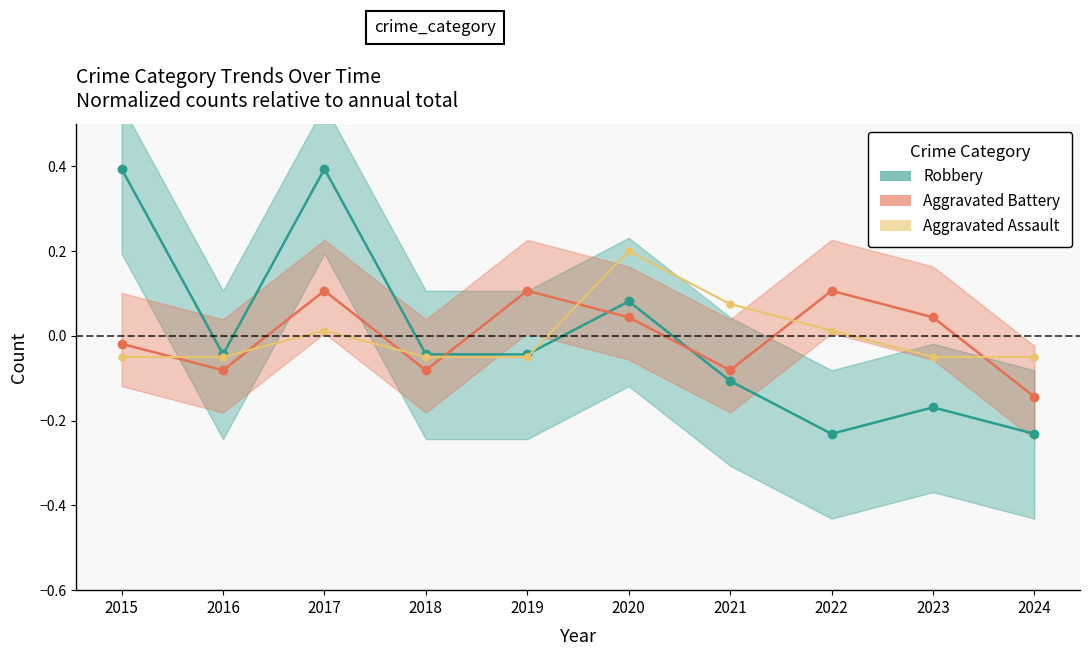

Which series has the largest range (max minus min)?

Robbery